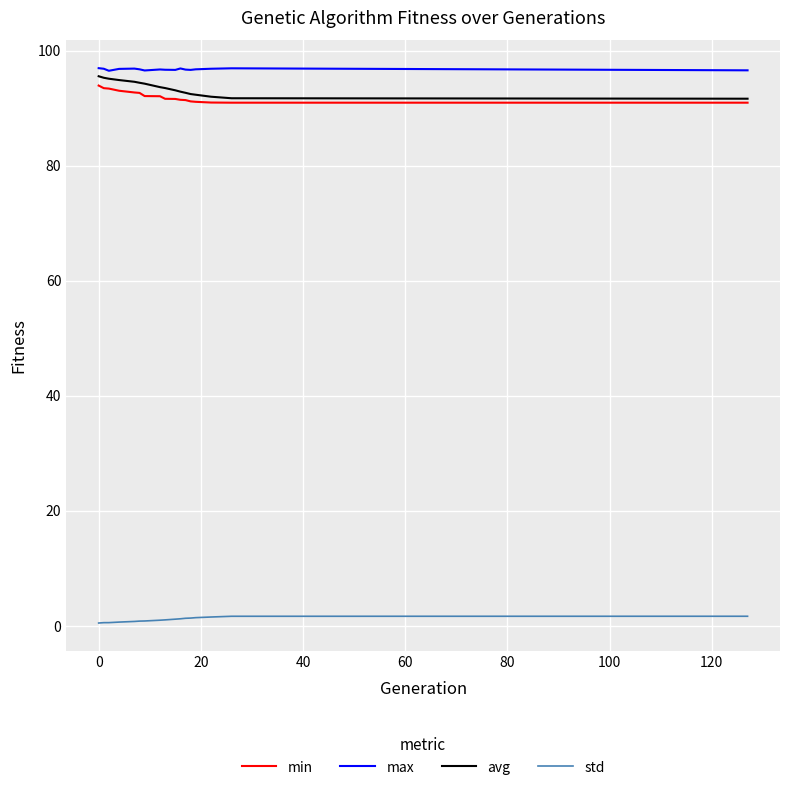

What is the lowest value of the min series?

90.9